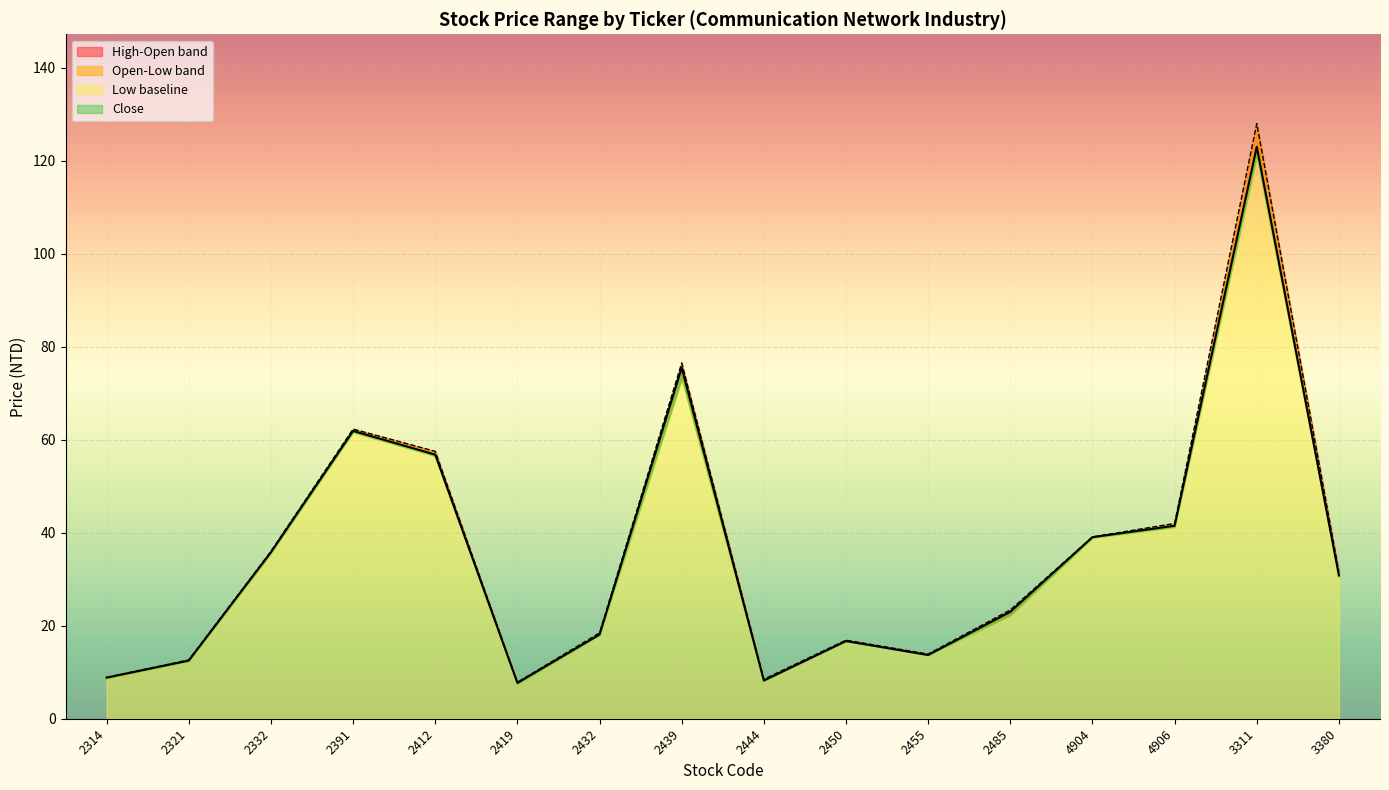

At which label does High reach its peak?

3311